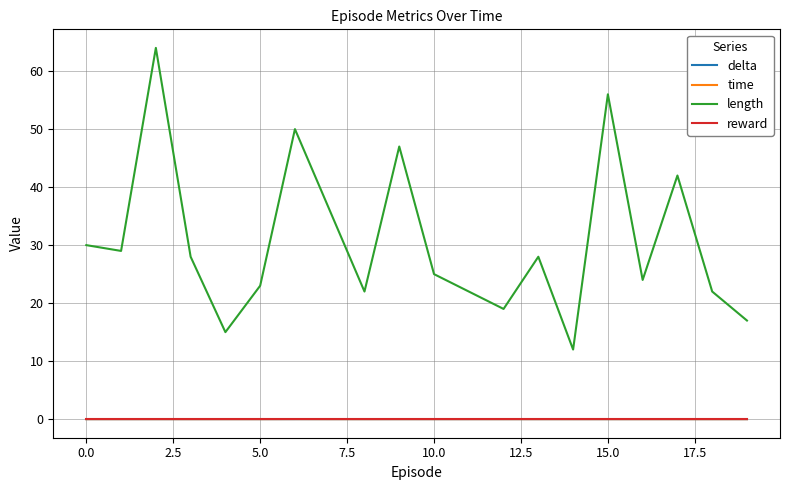

Is this an area chart (filled region under the line)?

No